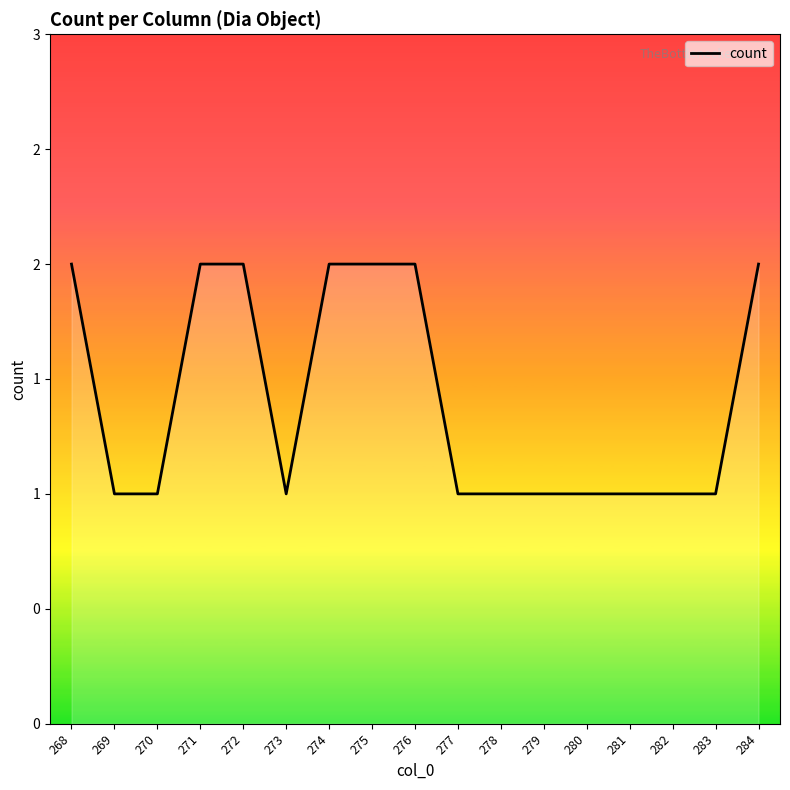

Does the chart have visible grid lines?

No